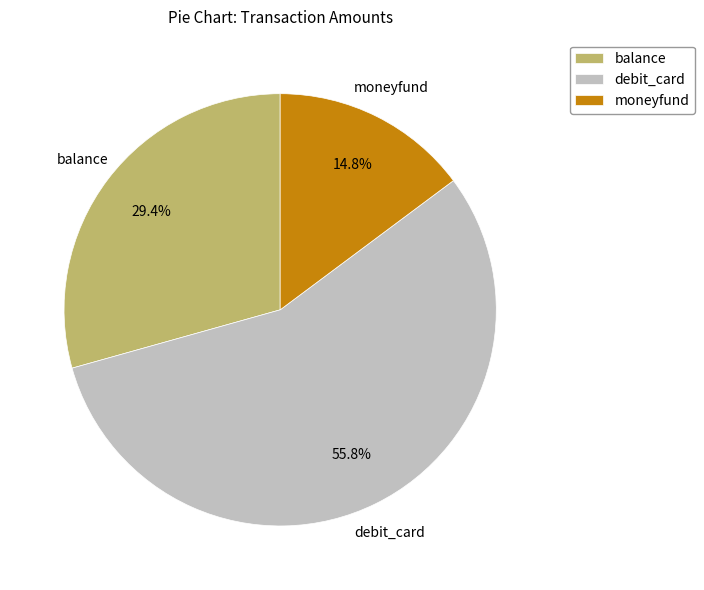

What portion of the pie excludes balance?

70.6%